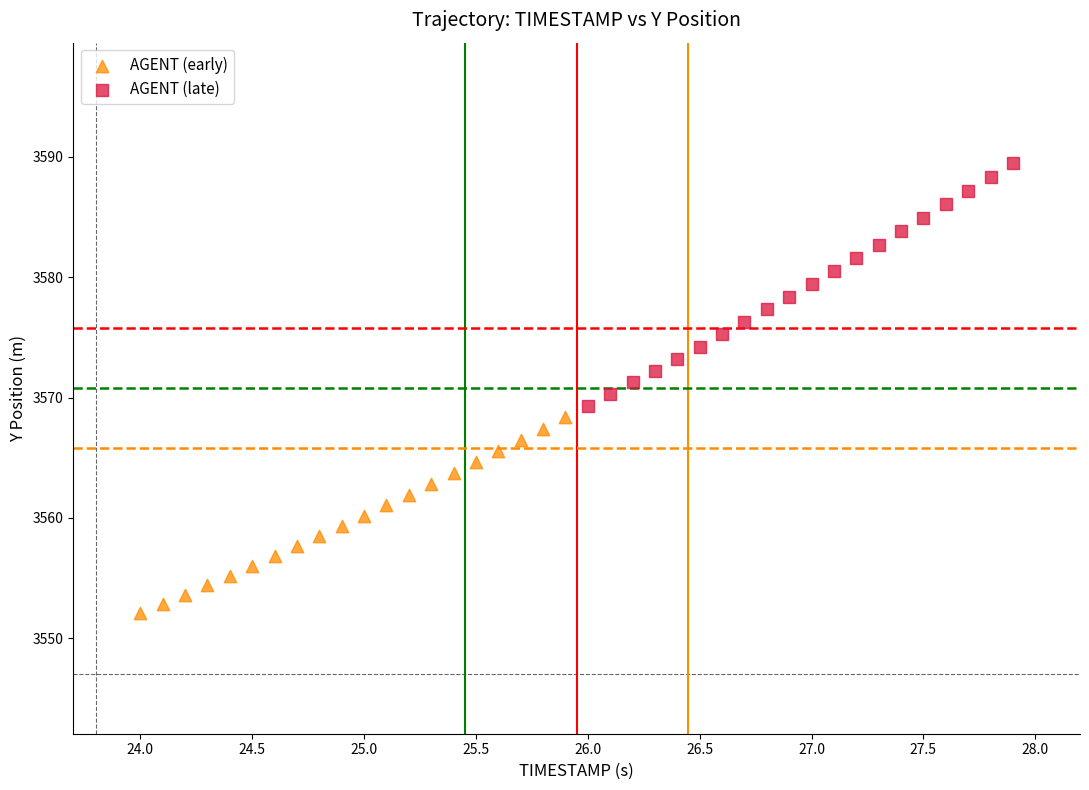

Which series reaches the maximum Y coordinate?

AGENT (late)